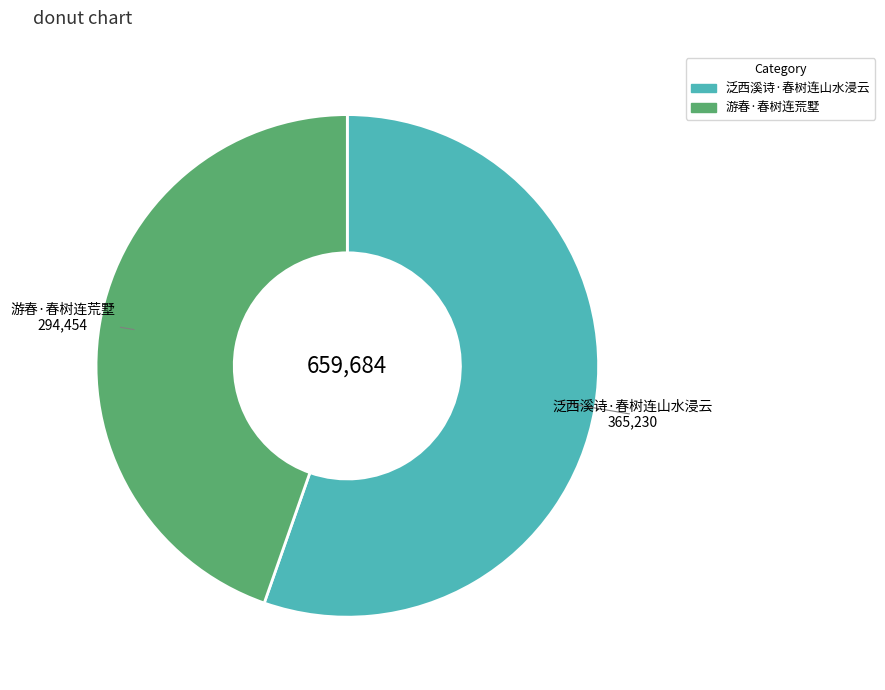

How many slices are in this pie chart?

2